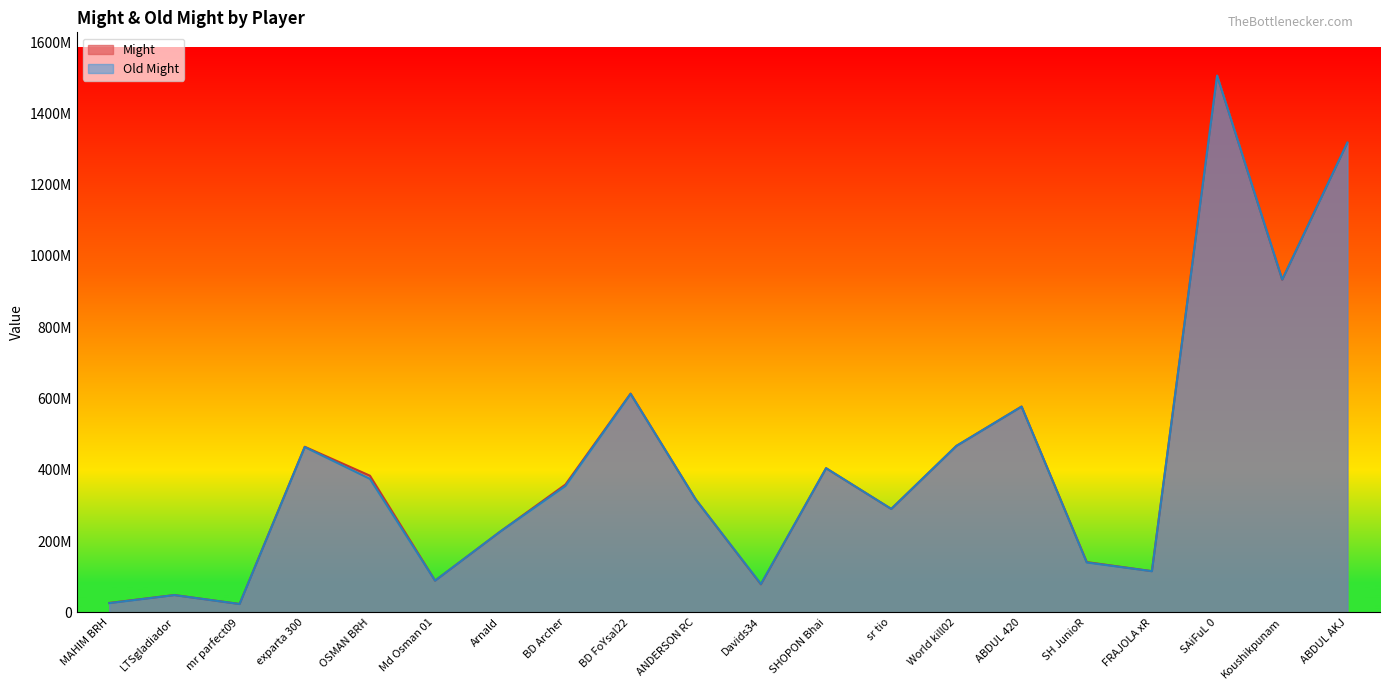

Is the value of Might at Arnald greater than the value of Old Might at Md Osman 01?

Yes